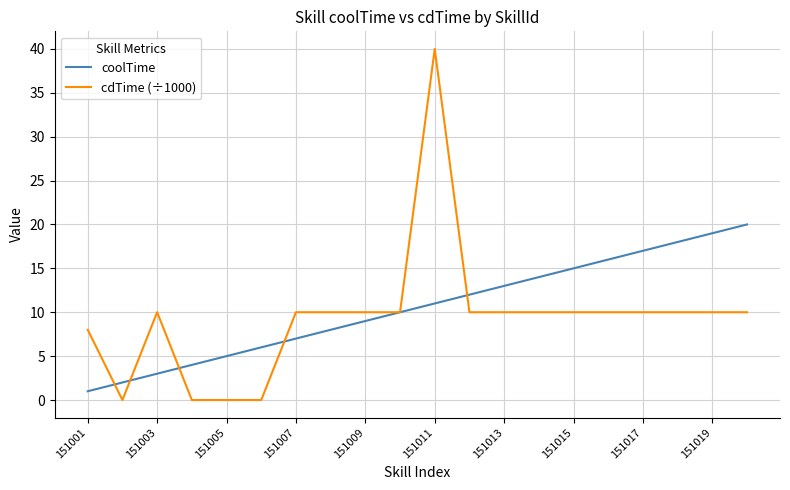

List the series in order of their peak value, lowest first.

coolTime, cdTime (÷1000)